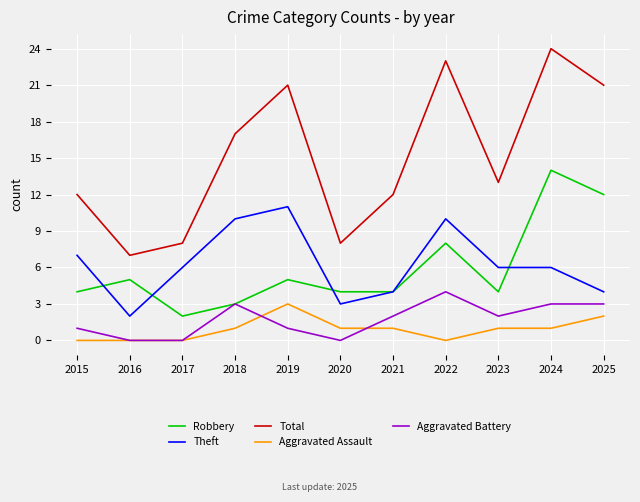

Read the Total value at 2023.

13